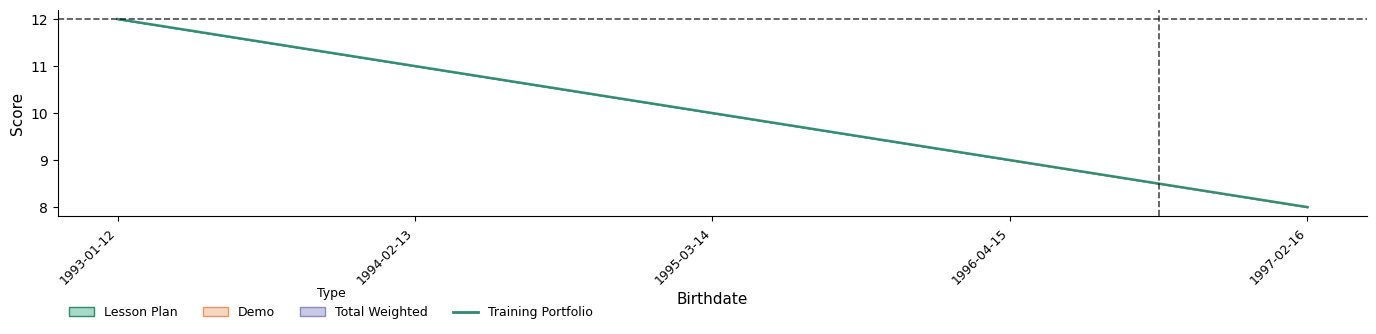

Reading left to right, list all the values displayed in this chart.

1993-01-12=12	1994-02-13=11	1995-03-14=10	1996-04-15=9	1997-02-16=8